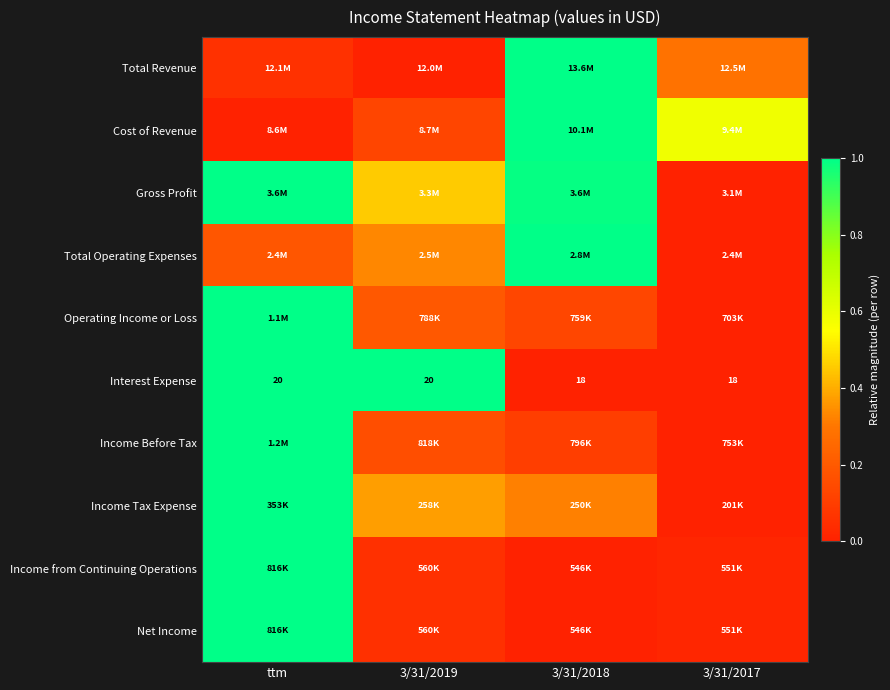

What is the sum of the Income Tax Expense values at 3/31/2017 and 3/31/2019?

0.4